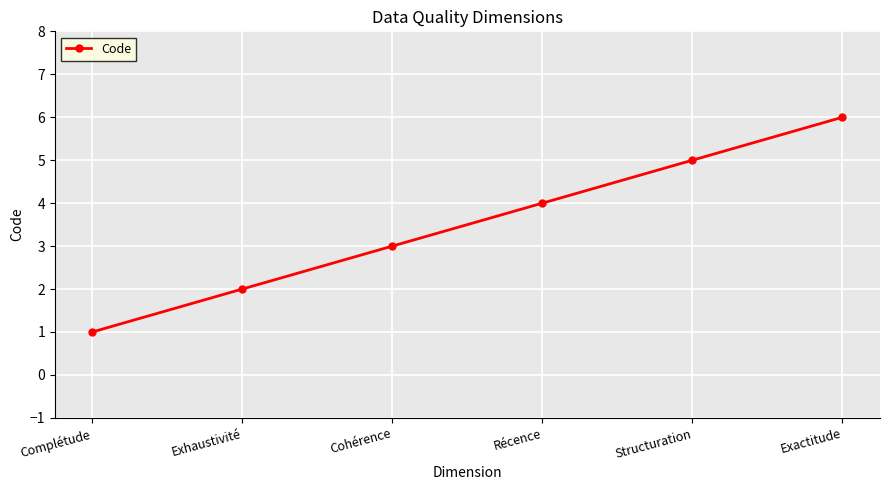

True or false: the data has more than 1 interior local peaks.

False